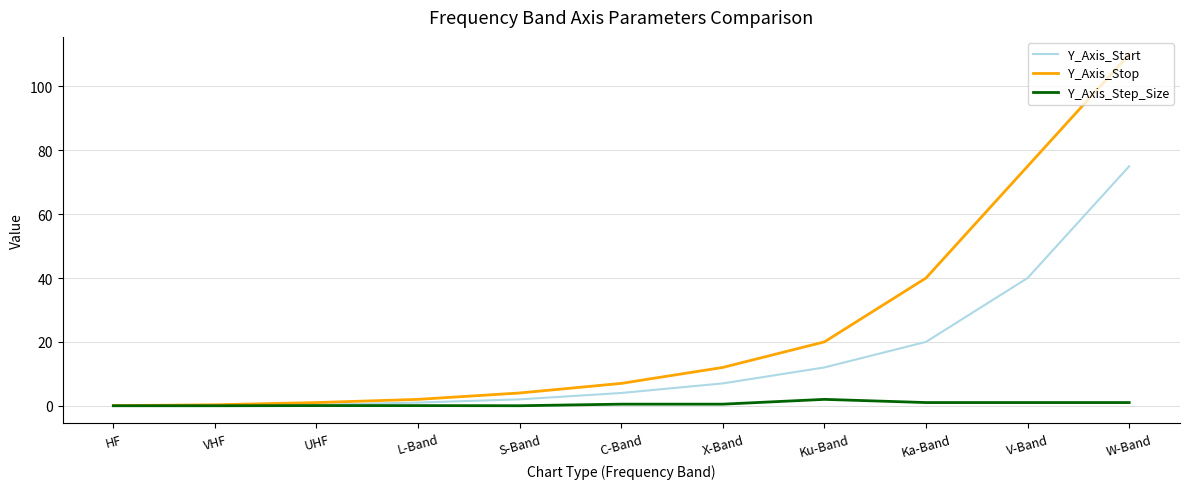

What value does the Y_Axis_Step_Size series have at UHF?

0.1